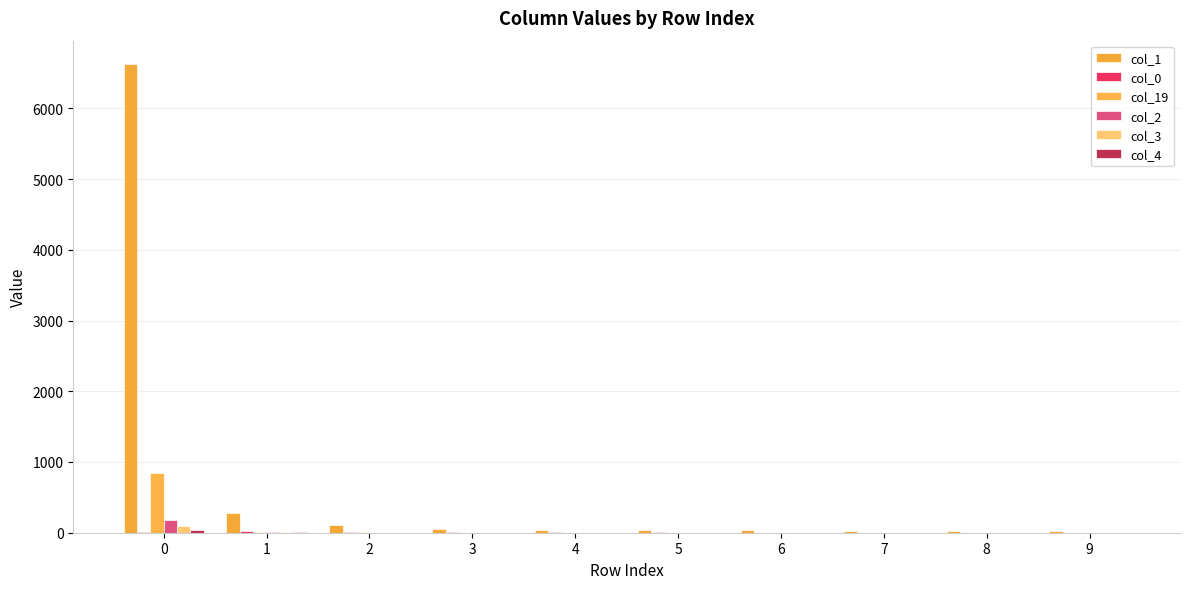

How many groups of bars are there?

10